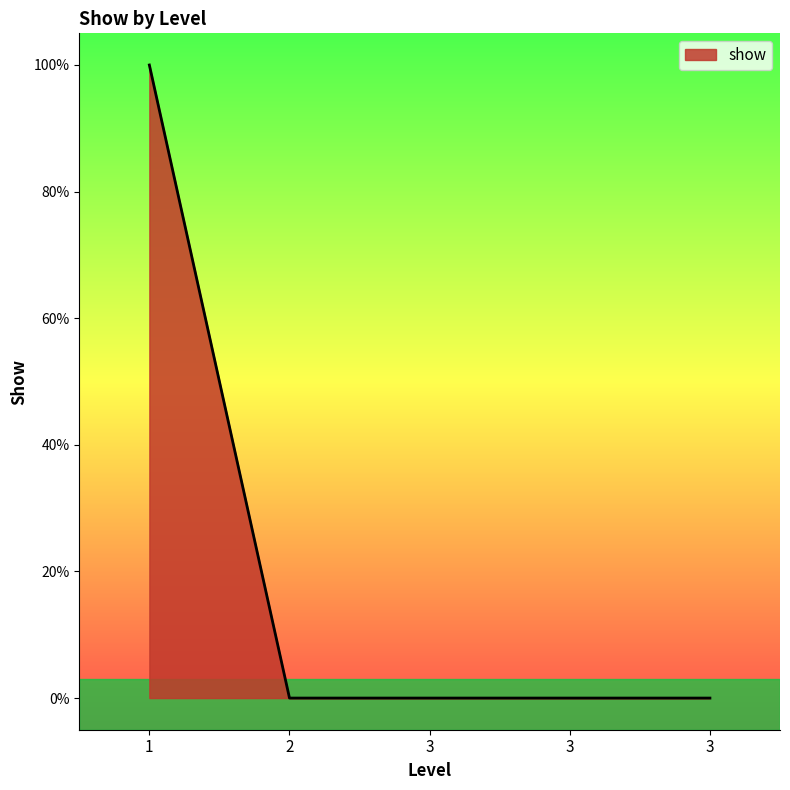

The chart shows a value of 0 at 3. True or false?

False